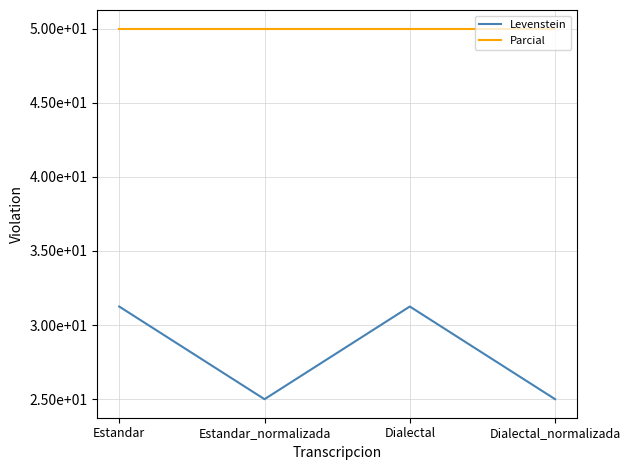

Is the value of Levenstein at Estandar_normalizada greater than the value of Parcial at Dialectal?

No